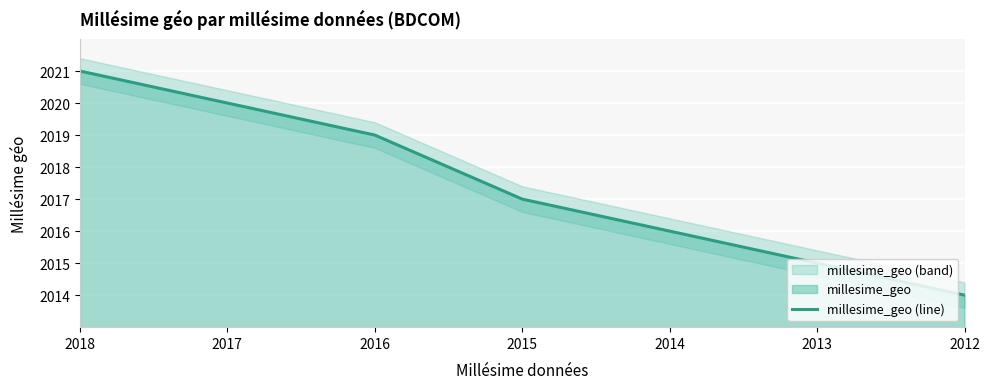

Reading left to right, list all the values displayed in this chart.

2018=2021	2017=2020	2016=2019	2015=2017	2014=2016	2013=2015	2012=2014